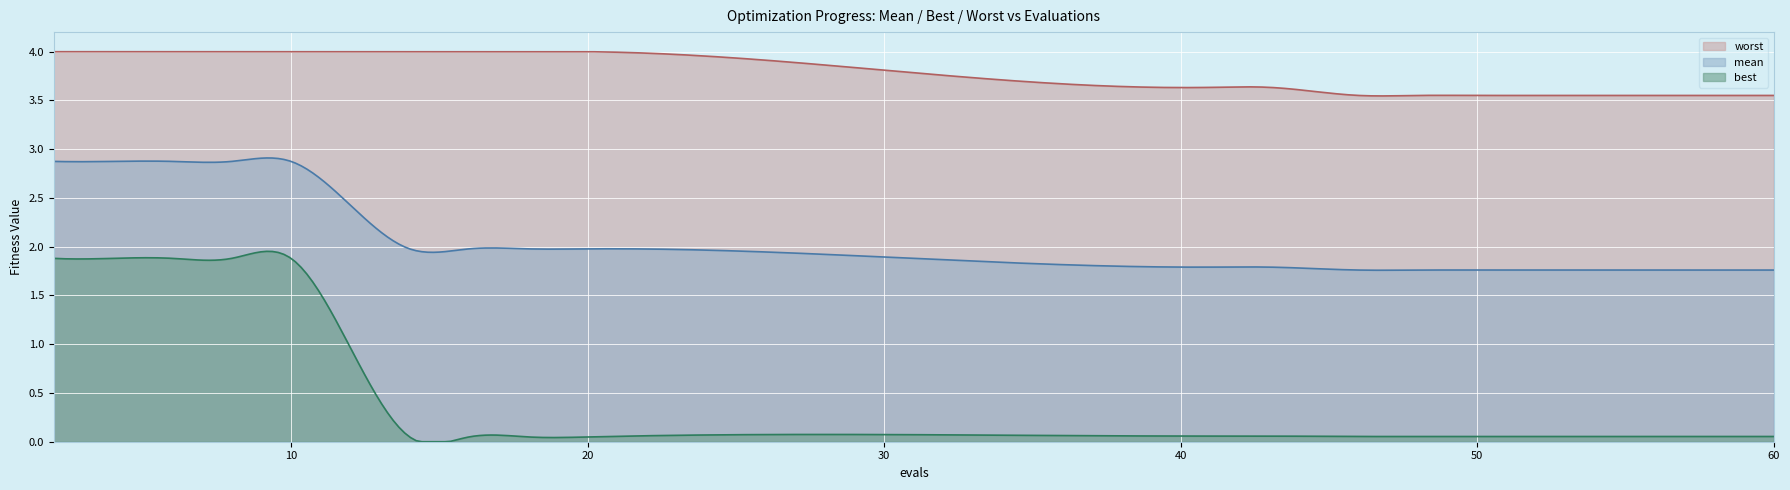

List the series in order of their overall mean, highest first.

worst, mean, best